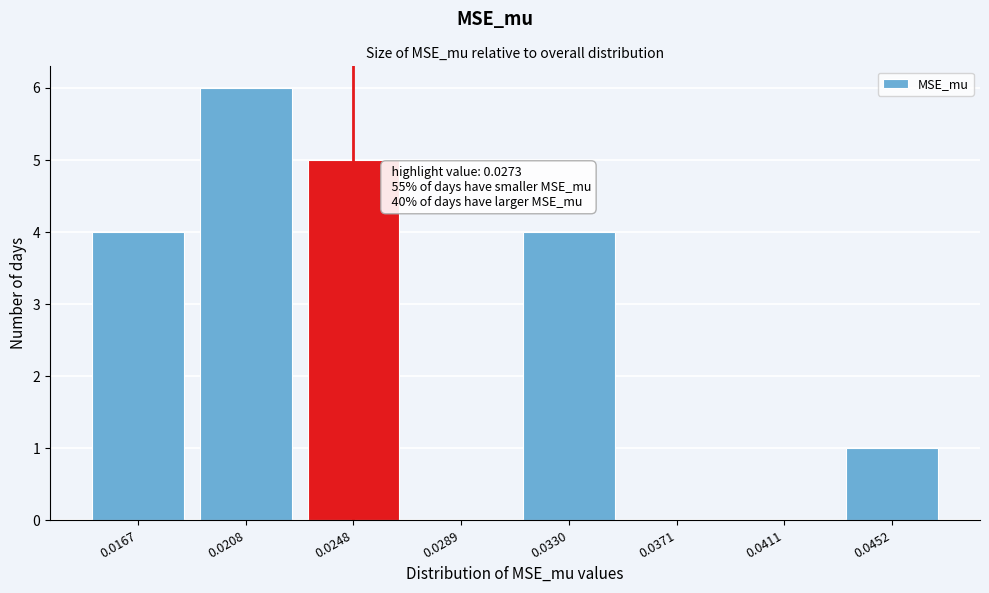

Reading left to right, transcribe all the data shown in this chart.

0.0167=4	0.0208=6	0.0248=5	0.0289=0	0.0330=4	0.0371=0	0.0411=0	0.0452=1